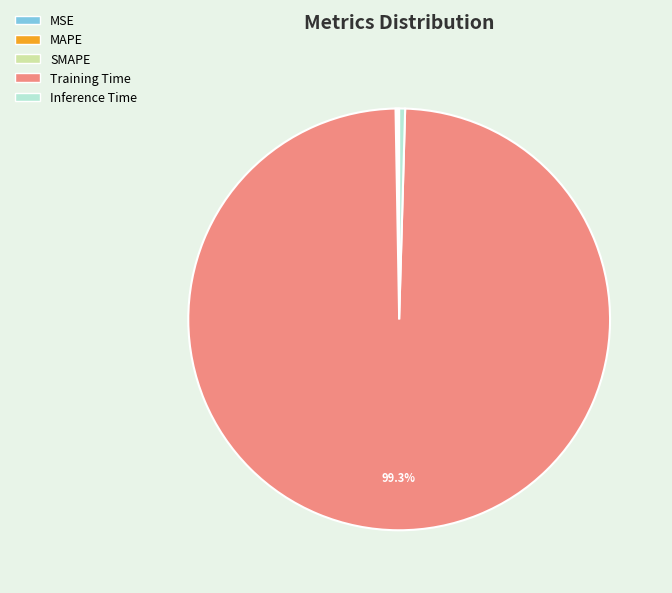

What portion of the pie excludes Training Time?

0.7%